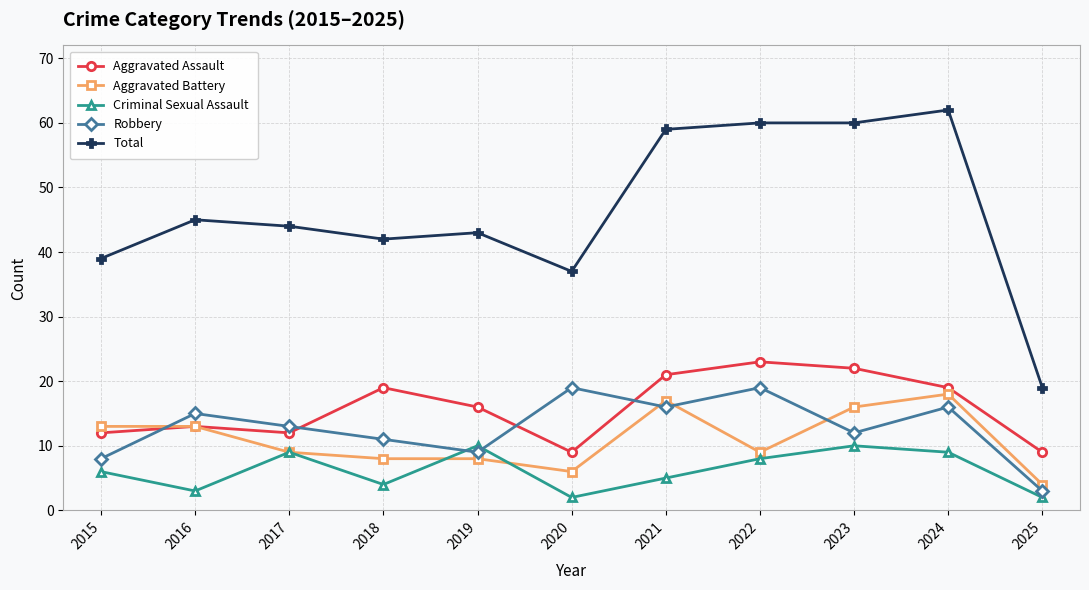

What is the average value of the Aggravated Battery series?

11